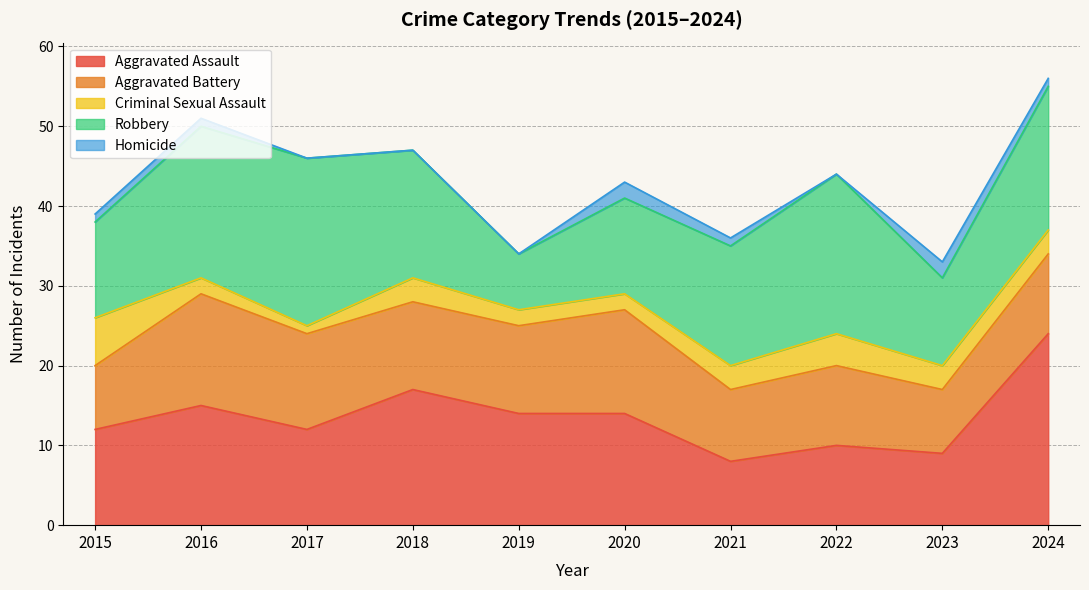

What is the average value of the Robbery series?

15